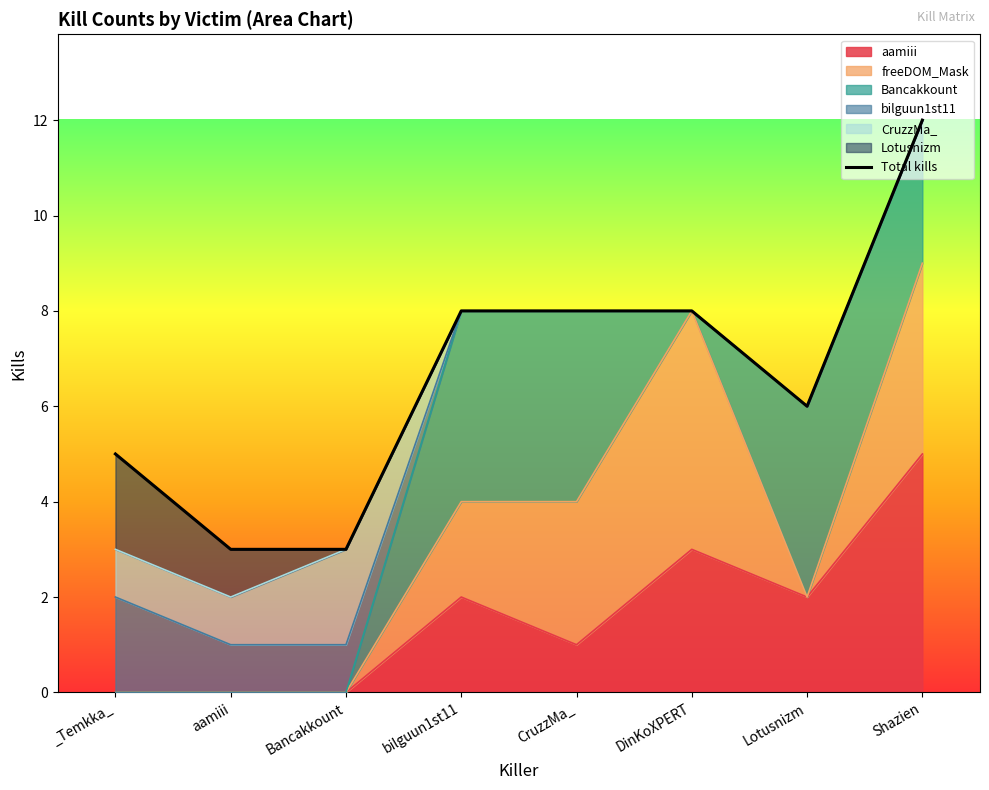

Where does the data first go above 8?

Shazien